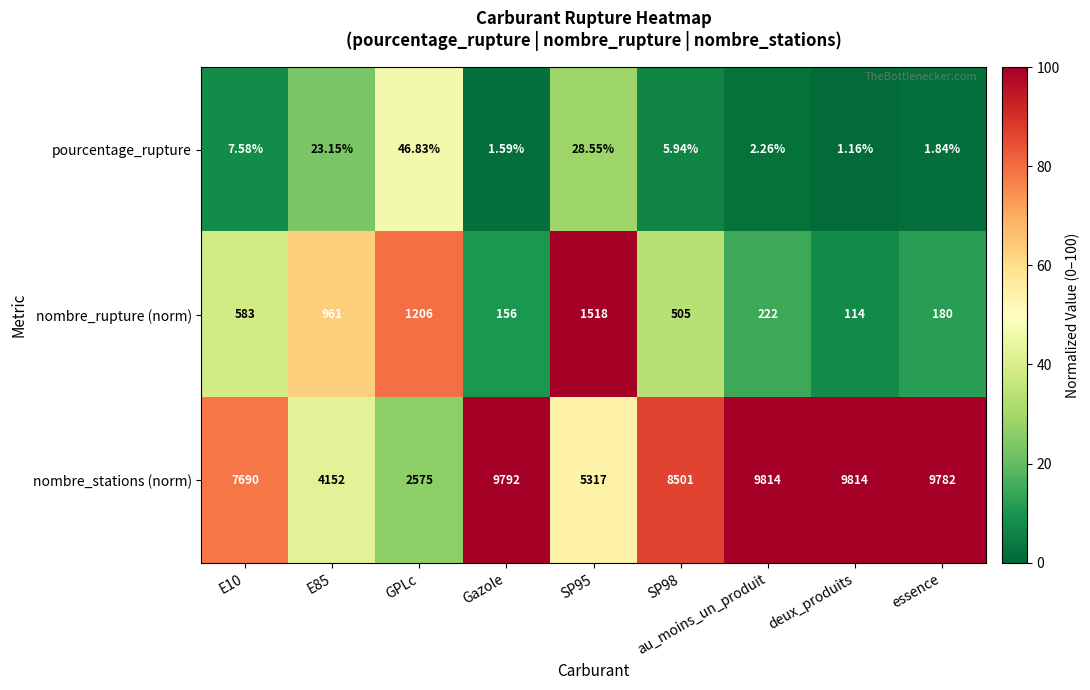

At which label does nombre_stations (norm) first exceed 8501?

Gazole